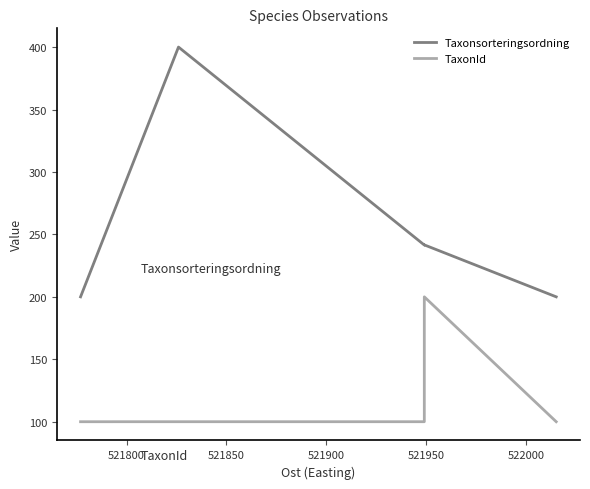

The value of TaxonId at 521950 is 41.4. True or false?

False